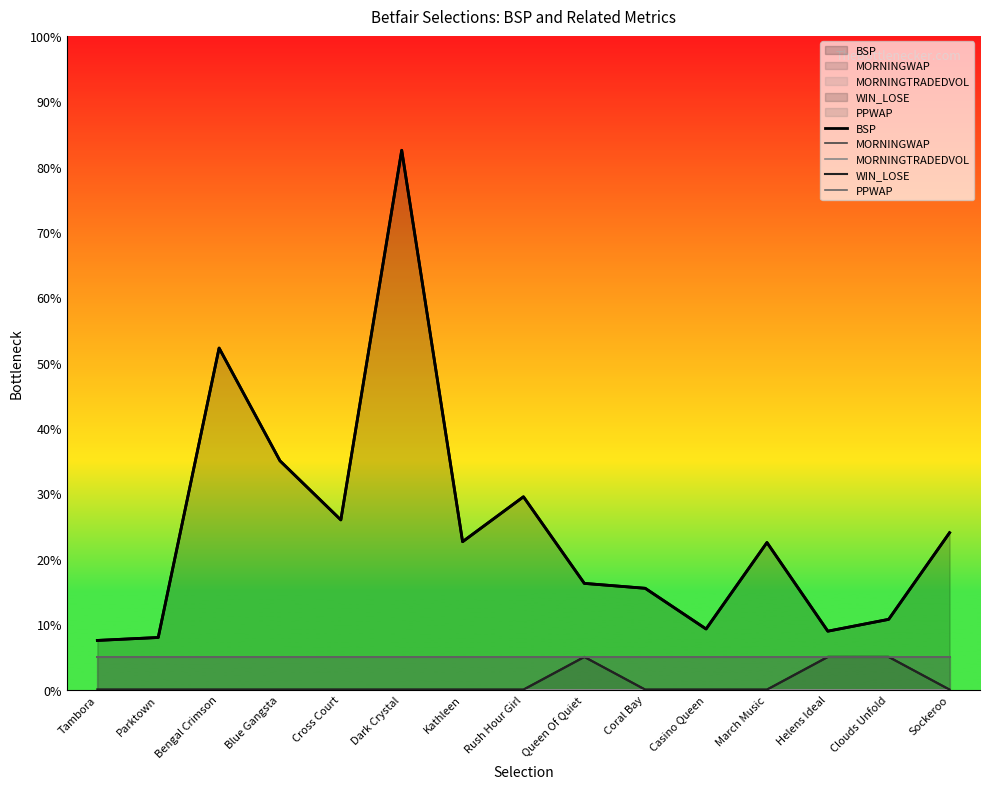

True or false: PPWAP and MORNINGTRADEDVOL cross at least once.

False